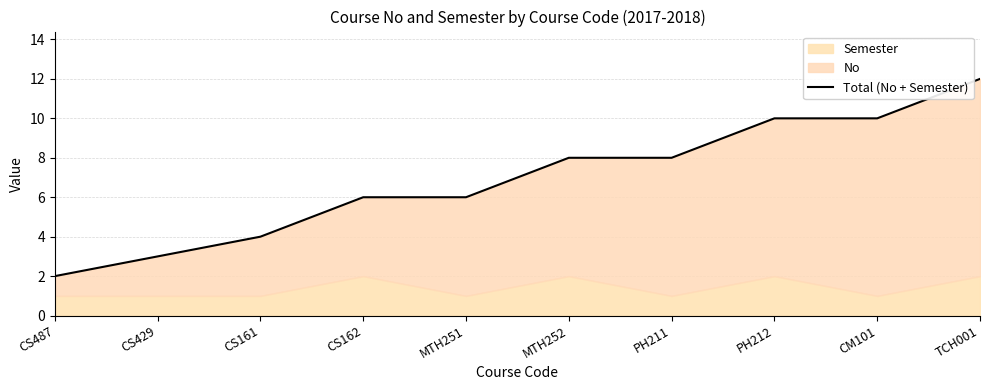

True or false: the data has more than 2 interior local peaks.

False